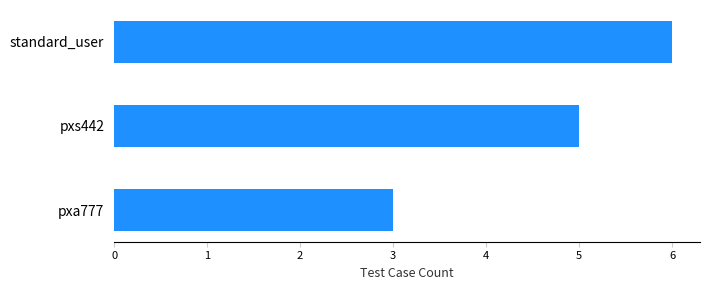

What is the maximum value shown in the chart?

6